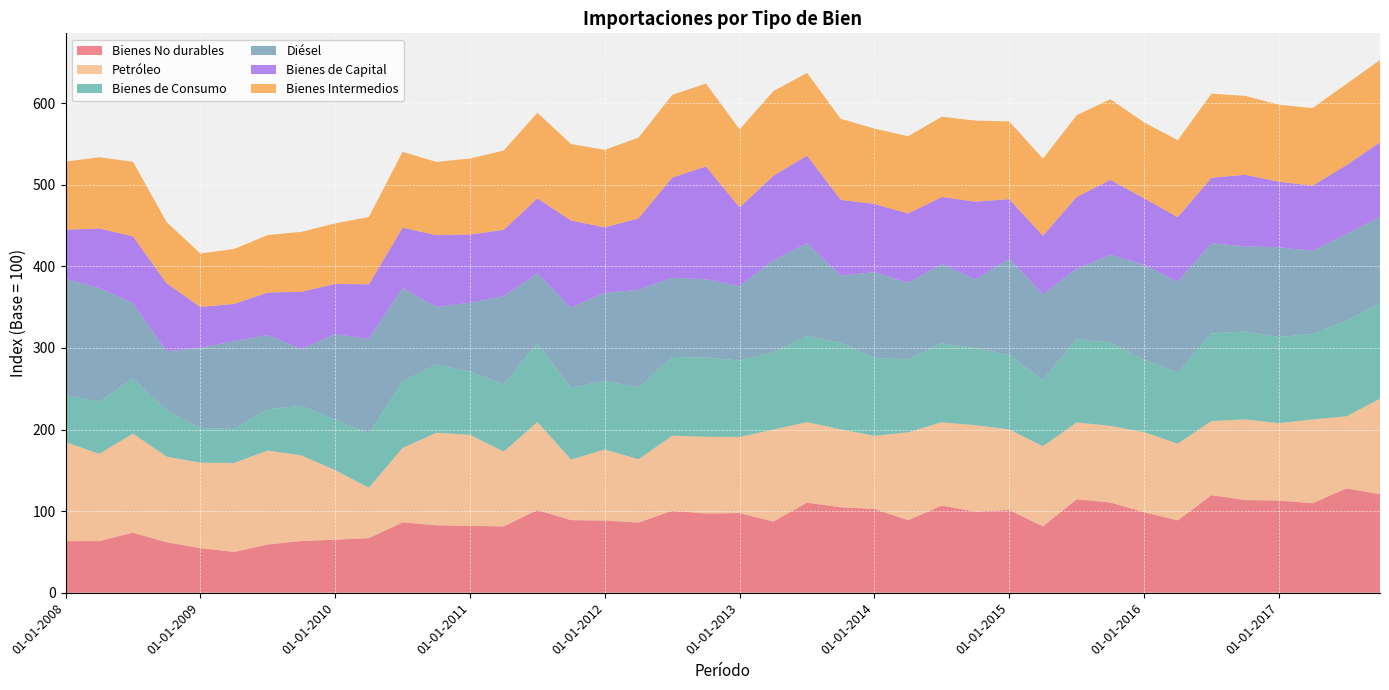

Reading left to right, extract all data points from this chart.

Bienes No durables: 01-01-2008=63.2	01-04-2008=63.3	01-07-2008=73.6	01-10-2008=61.8	01-01-2009=54.7	01-04-2009=50.0	01-07-2009=59.1	01-10-2009=63.4	01-01-2010=65.0	01-04-2010=66.9	01-07-2010=86.2	01-10-2010=82.7	01-01-2011=81.9	01-04-2011=81.3	01-07-2011=101.3	01-10-2011=89.0	01-01-2012=88.4	01-04-2012=86.0	01-07-2012=100.4	01-10-2012=97.1	01-01-2013=97.6	01-04-2013=87.3	01-07-2013=110.4	01-10-2013=104.8	01-01-2014=102.7	01-04-2014=88.9	01-07-2014=106.8	01-10-2014=99.4	01-01-2015=101.4	01-04-2015=81.4	01-07-2015=114.5	01-10-2015=110.6	01-01-2016=98.7	01-04-2016=88.7	01-07-2016=119.5	01-10-2016=113.6	01-01-2017=113.0	01-04-2017=109.7	01-07-2017=127.8	01-10-2017=120.8
Petróleo: 01-01-2008=121.5	01-04-2008=106.8	01-07-2008=121.4	01-10-2008=105.0	01-01-2009=104.7	01-04-2009=109.0	01-07-2009=115.2	01-10-2009=104.8	01-01-2010=85.2	01-04-2010=61.7	01-07-2010=91.2	01-10-2010=113.3	01-01-2011=111.6	01-04-2011=91.6	01-07-2011=107.9	01-10-2011=74.2	01-01-2012=87.1	01-04-2012=77.6	01-07-2012=92.0	01-10-2012=94.0	01-01-2013=93.3	01-04-2013=112.6	01-07-2013=98.6	01-10-2013=95.4	01-01-2014=89.6	01-04-2014=107.7	01-07-2014=102.1	01-10-2014=105.9	01-01-2015=98.7	01-04-2015=98.1	01-07-2015=94.1	01-10-2015=93.9	01-01-2016=98.0	01-04-2016=94.0	01-07-2016=90.9	01-10-2016=98.8	01-01-2017=94.7	01-04-2017=102.7	01-07-2017=88.3	01-10-2017=116.9
Bienes de Consumo: 01-01-2008=57.6	01-04-2008=63.8	01-07-2008=67.8	01-10-2008=56.8	01-01-2009=42.4	01-04-2009=41.7	01-07-2009=50.6	01-10-2009=60.8	01-01-2010=62.0	01-04-2010=66.6	01-07-2010=81.6	01-10-2010=83.6	01-01-2011=77.5	01-04-2011=82.5	01-07-2011=96.3	01-10-2011=88.3	01-01-2012=84.2	01-04-2012=87.8	01-07-2012=96.5	01-10-2012=97.2	01-01-2013=93.6	01-04-2013=94.6	01-07-2013=105.7	01-10-2013=106.1	01-01-2014=95.1	01-04-2014=89.4	01-07-2014=96.6	01-10-2014=94.5	01-01-2015=91.6	01-04-2015=81.5	01-07-2015=102.0	01-10-2015=102.3	01-01-2016=88.9	01-04-2016=87.3	01-07-2016=107.2	01-10-2016=107.7	01-01-2017=105.7	01-04-2017=104.7	01-07-2017=116.9	01-10-2017=116.8
Diésel: 01-01-2008=142.5	01-04-2008=139.4	01-07-2008=92.0	01-10-2008=72.3	01-01-2009=98.2	01-04-2009=107.7	01-07-2009=90.8	01-10-2009=69.6	01-01-2010=104.5	01-04-2010=115.9	01-07-2010=114.4	01-10-2010=70.7	01-01-2011=84.2	01-04-2011=108.1	01-07-2011=85.7	01-10-2011=97.7	01-01-2012=108.1	01-04-2012=119.5	01-07-2012=97.1	01-10-2012=95.8	01-01-2013=91.2	01-04-2013=112.8	01-07-2013=113.7	01-10-2013=82.3	01-01-2014=105.4	01-04-2014=94.0	01-07-2014=97.4	01-10-2014=84.0	01-01-2015=117.6	01-04-2015=104.7	01-07-2015=86.4	01-10-2015=107.3	01-01-2016=116.0	01-04-2016=111.3	01-07-2016=110.8	01-10-2016=104.3	01-01-2017=110.0	01-04-2017=101.8	01-07-2017=106.5	01-10-2017=106.0
Bienes de Capital: 01-01-2008=60.0	01-04-2008=73.1	01-07-2008=81.9	01-10-2008=83.2	01-01-2009=50.2	01-04-2009=45.5	01-07-2009=52.1	01-10-2009=70.2	01-01-2010=61.7	01-04-2010=66.8	01-07-2010=73.9	01-10-2010=87.9	01-01-2011=83.8	01-04-2011=81.1	01-07-2011=92.0	01-10-2011=106.9	01-01-2012=80.0	01-04-2012=87.8	01-07-2012=122.7	01-10-2012=138.3	01-01-2013=96.5	01-04-2013=103.5	01-07-2013=107.2	01-10-2013=92.8	01-01-2014=83.6	01-04-2014=84.7	01-07-2014=82.0	01-10-2014=95.4	01-01-2015=73.0	01-04-2015=71.7	01-07-2015=88.0	01-10-2015=91.8	01-01-2016=81.8	01-04-2016=78.9	01-07-2016=80.1	01-10-2016=87.7	01-01-2017=80.2	01-04-2017=79.9	01-07-2017=84.3	01-10-2017=91.4
Bienes Intermedios: 01-01-2008=83.5	01-04-2008=87.2	01-07-2008=91.5	01-10-2008=75.0	01-01-2009=65.5	01-04-2009=67.3	01-07-2009=70.5	01-10-2009=73.4	01-01-2010=74.2	01-04-2010=82.5	01-07-2010=92.9	01-10-2010=89.7	01-01-2011=93.1	01-04-2011=97.2	01-07-2011=104.9	01-10-2011=93.7	01-01-2012=94.9	01-04-2012=99.0	01-07-2012=101.3	01-10-2012=101.6	01-01-2013=95.6	01-04-2013=103.8	01-07-2013=101.4	01-10-2013=99.3	01-01-2014=92.3	01-04-2014=94.7	01-07-2014=98.4	01-10-2014=99.3	01-01-2015=95.2	01-04-2015=94.5	01-07-2015=100.1	01-10-2015=98.9	01-01-2016=92.9	01-04-2016=94.3	01-07-2016=103.0	01-10-2016=96.7	01-01-2017=94.4	01-04-2017=95.1	01-07-2017=99.5	01-10-2017=100.9